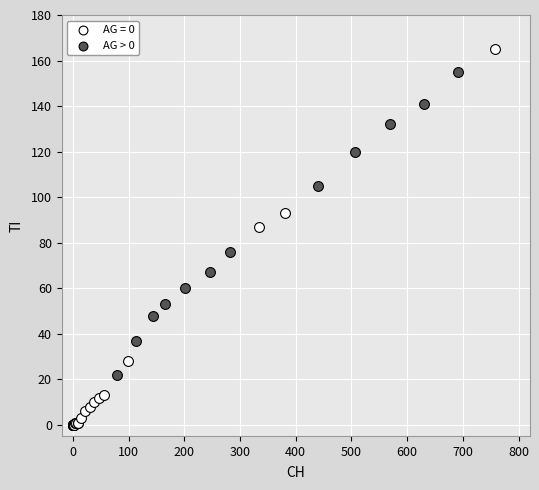

Which series has the widest spread of Y values?

AG = 0